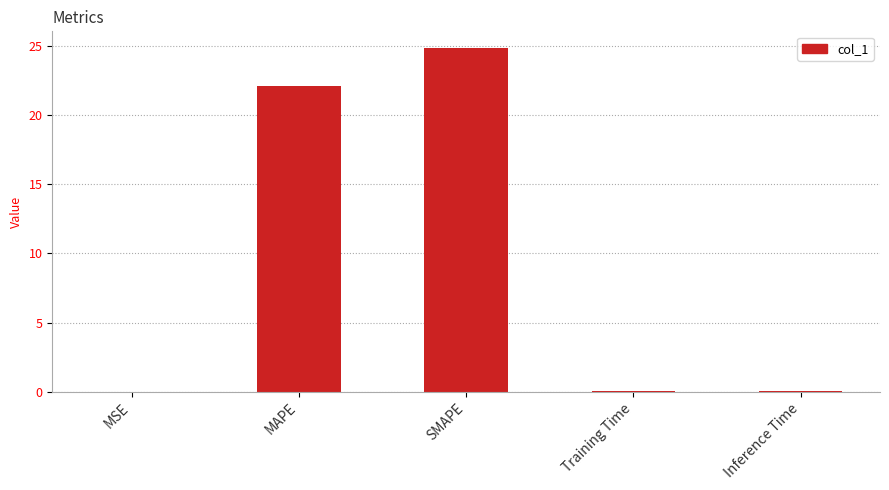

Which label corresponds to the largest value in the chart?

SMAPE